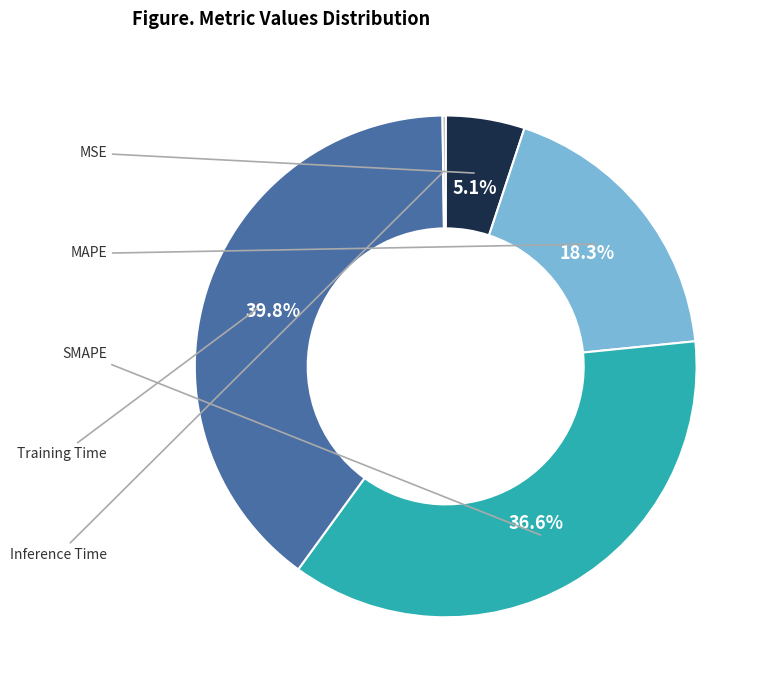

Does any single category account for the majority?

No